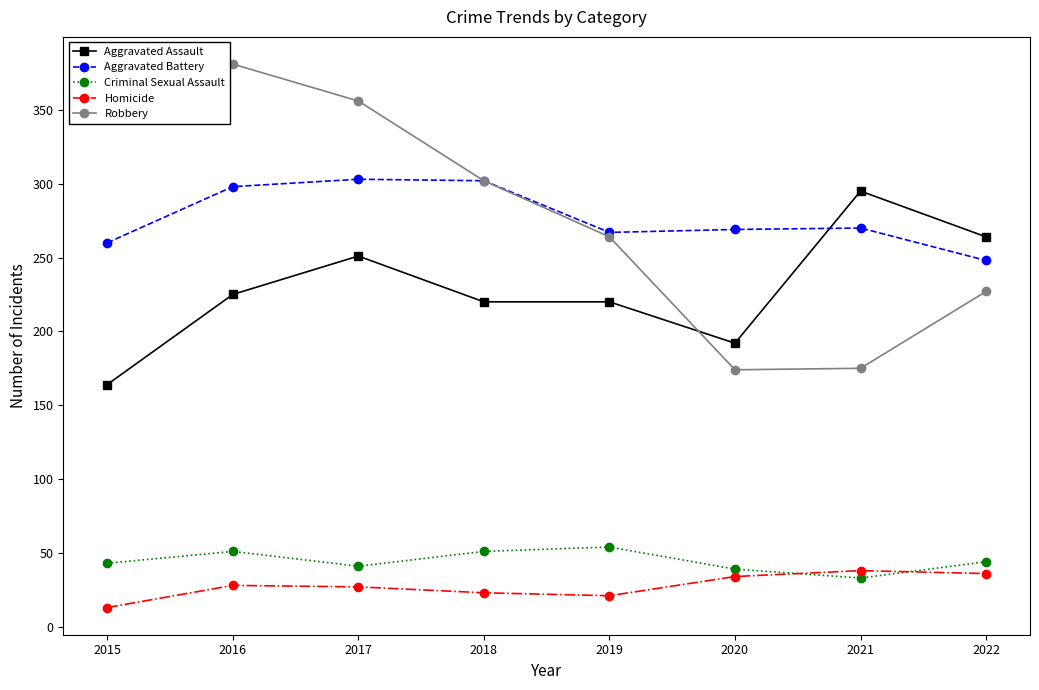

How many data points in Aggravated Assault are less than 225?

4